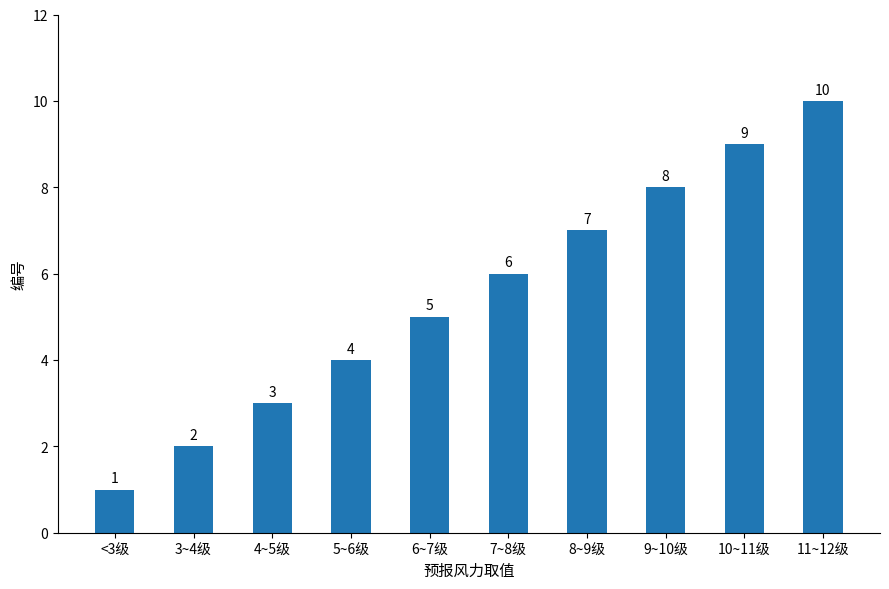

Which category has the highest value across all series?

11~12级